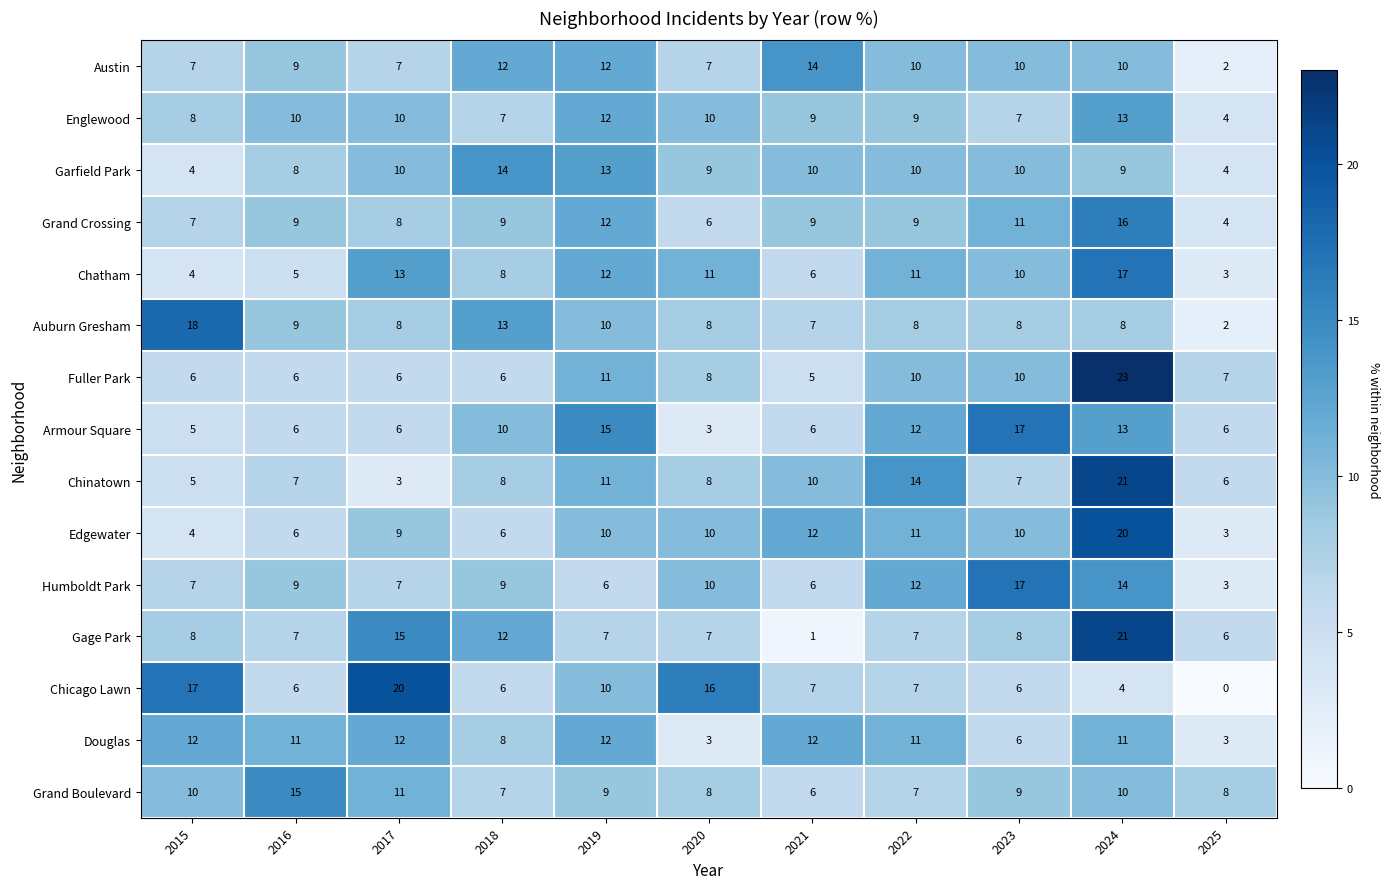

Where does the Gage Park series first go above 7?

2015